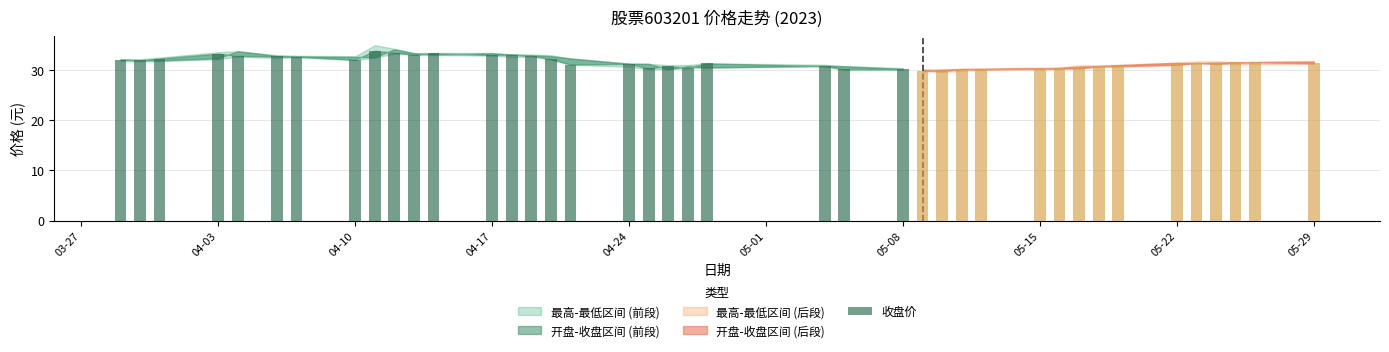

What is the smallest value displayed?

29.7